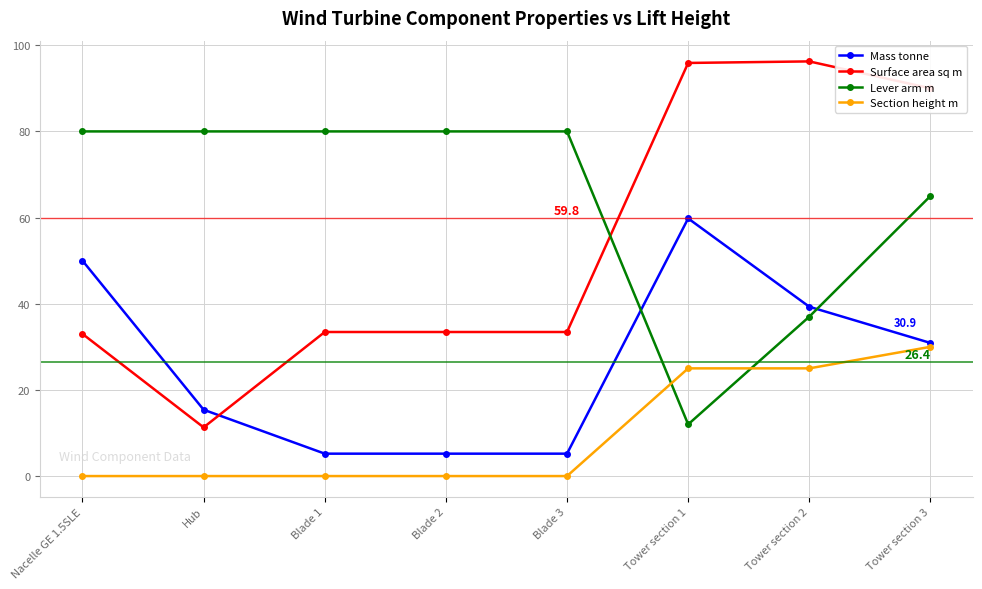

What is the average value of the Section height m series?

10.0